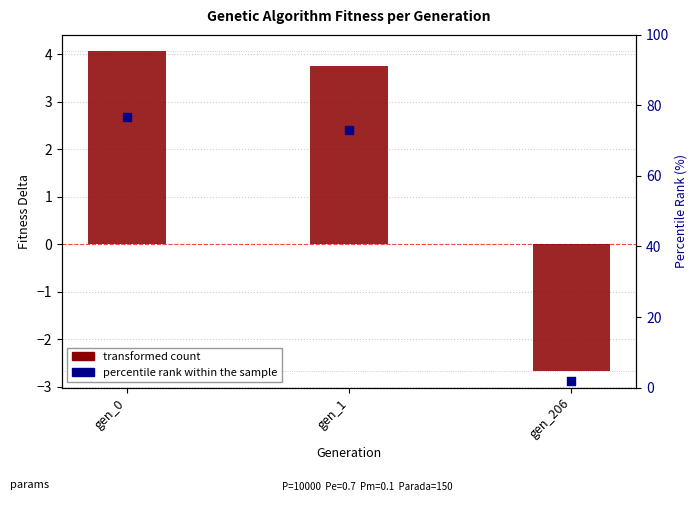

At which category is the sum across all series the highest?

gen_0